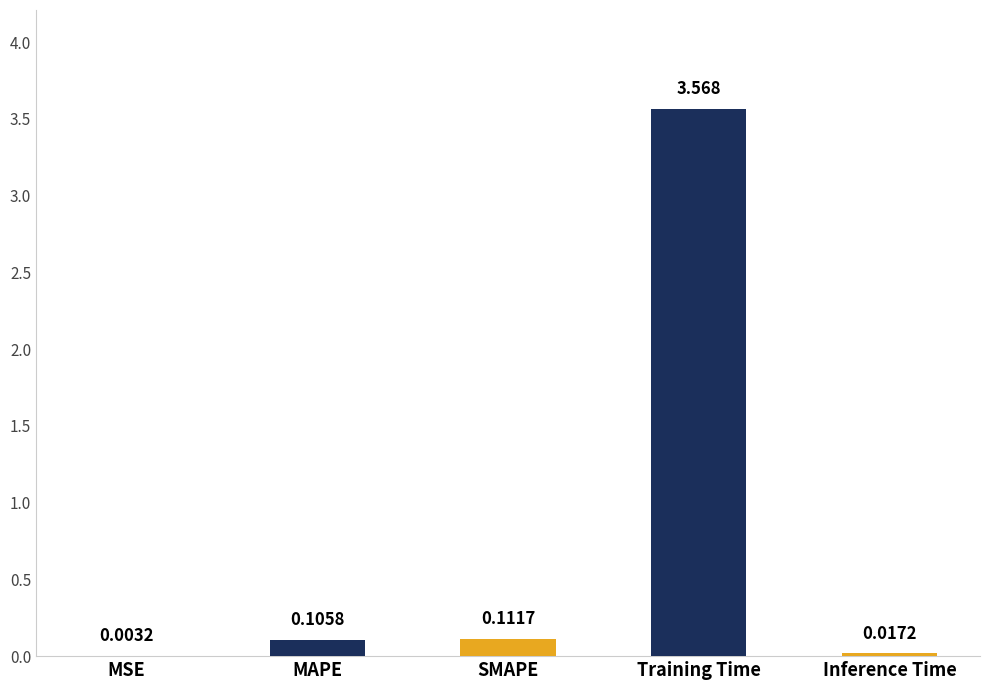

At which category does the chart reach its peak across all series?

Training Time